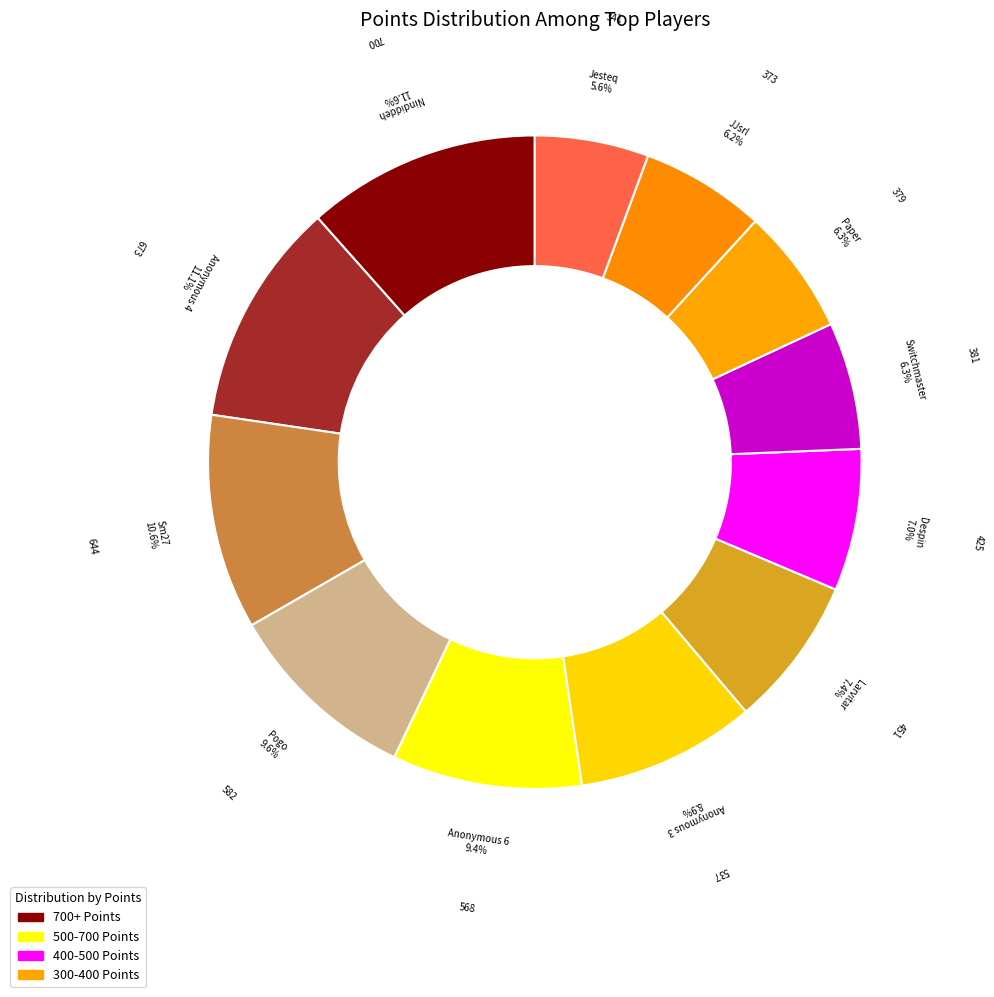

Which category has the smallest portion of the pie?

Jesteq